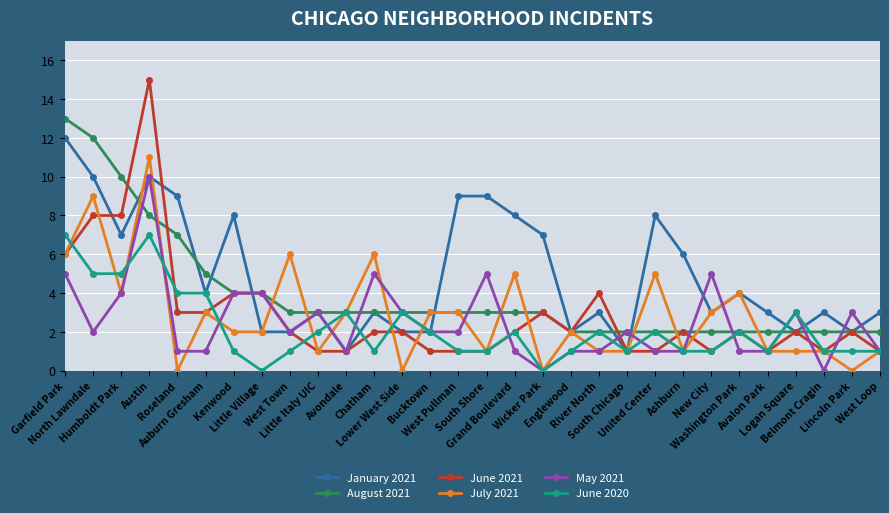

Is it true that June 2020 equals -3 at Little Village?

False